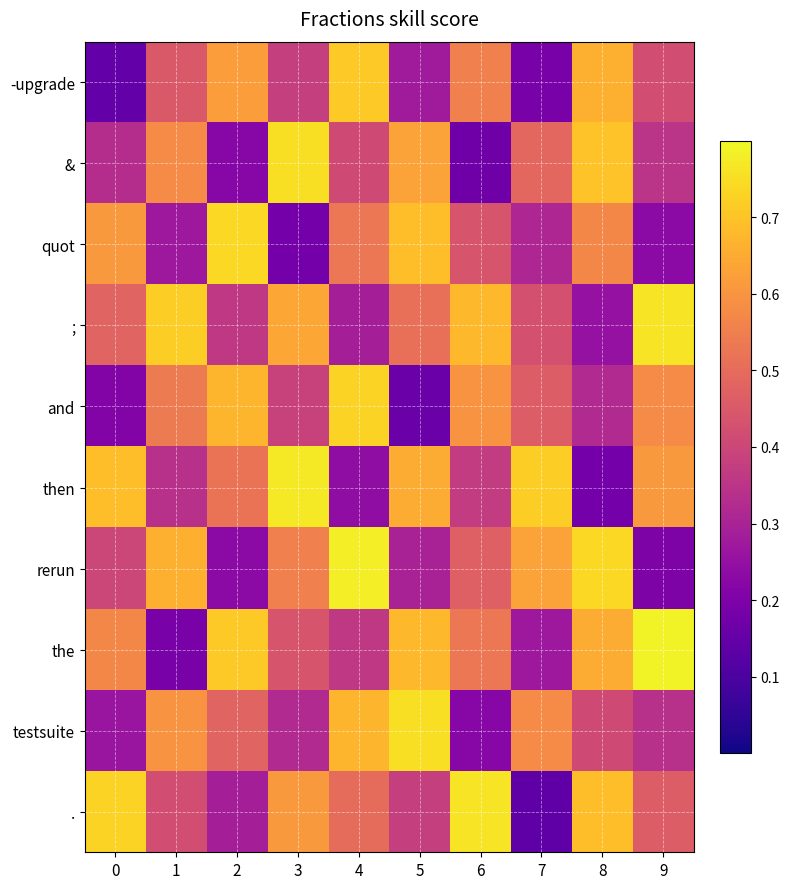

Reading left to right, transcribe all the data shown in this chart.

-upgrade: 0=0.1	1=0.5	2=0.6	3=0.4	4=0.7	5=0.3	6=0.6	7=0.2	8=0.7	9=0.4
&: 0=0.3	1=0.6	2=0.2	3=0.8	4=0.4	5=0.6	6=0.2	7=0.5	8=0.7	9=0.3
quot: 0=0.6	1=0.3	2=0.7	3=0.2	4=0.5	5=0.7	6=0.4	7=0.3	8=0.6	9=0.2
;: 0=0.5	1=0.7	2=0.4	3=0.6	4=0.3	5=0.5	6=0.7	7=0.4	8=0.2	9=0.8
and: 0=0.2	1=0.5	2=0.7	3=0.4	4=0.7	5=0.2	6=0.6	7=0.5	8=0.3	9=0.6
then: 0=0.7	1=0.3	2=0.5	3=0.8	4=0.2	5=0.7	6=0.4	7=0.7	8=0.2	9=0.6
rerun: 0=0.4	1=0.7	2=0.2	3=0.6	4=0.8	5=0.3	6=0.5	7=0.6	8=0.7	9=0.2
the: 0=0.6	1=0.2	2=0.7	3=0.4	4=0.4	5=0.7	6=0.5	7=0.3	8=0.7	9=0.8
testsuite: 0=0.3	1=0.6	2=0.5	3=0.3	4=0.7	5=0.8	6=0.2	7=0.6	8=0.4	9=0.3
.: 0=0.7	1=0.4	2=0.3	3=0.6	4=0.5	5=0.4	6=0.8	7=0.1	8=0.7	9=0.5